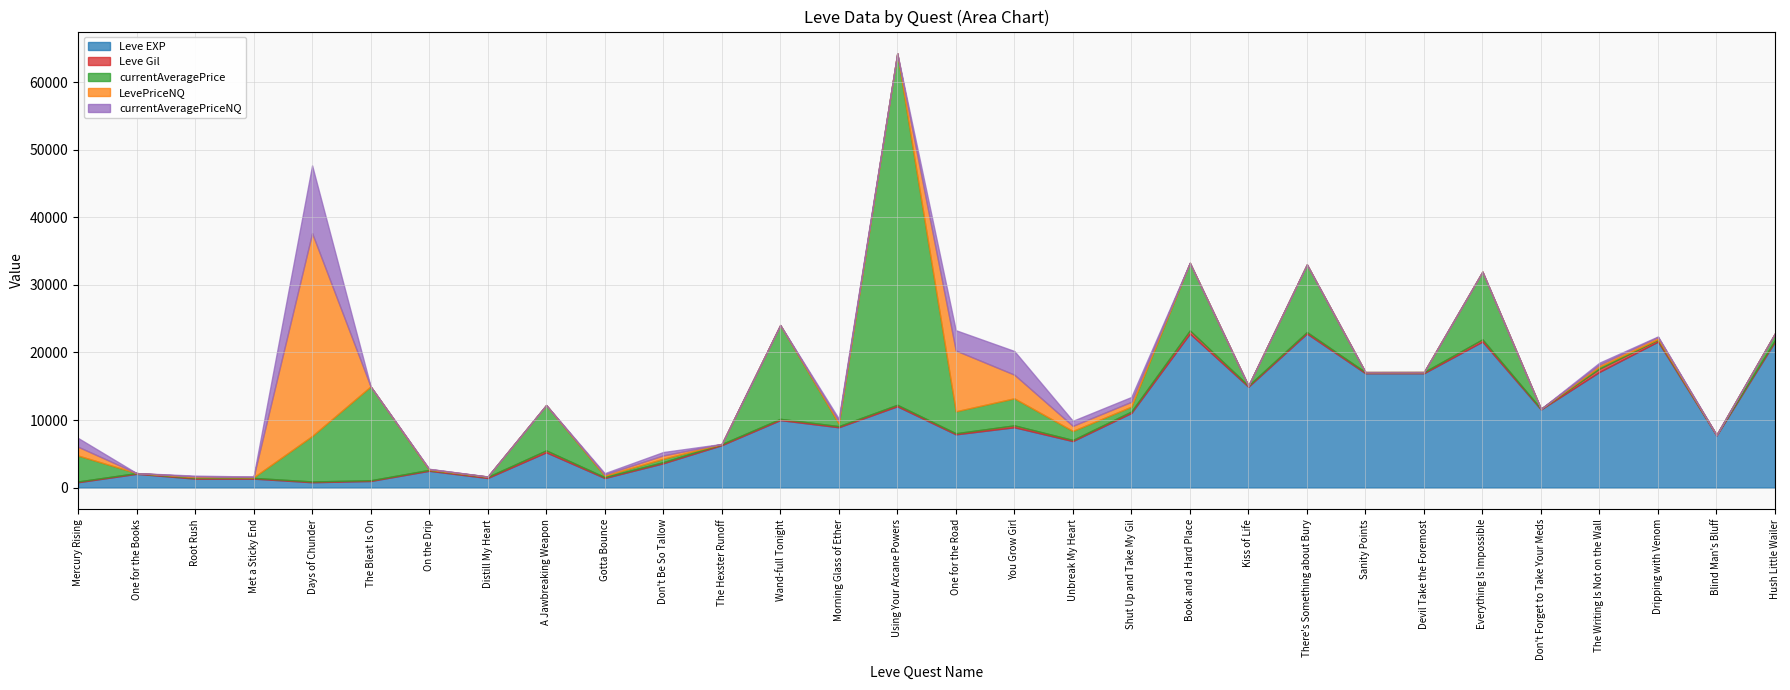

True or false: LevePriceNQ and currentAveragePriceNQ cross at least once.

False